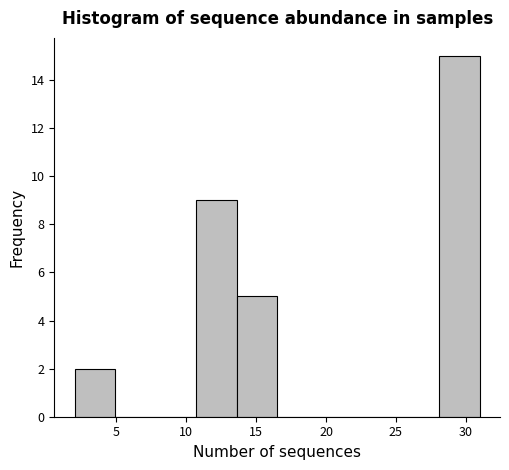

Over which range of the x-axis is the bar tallest?

28.1 to 31.0